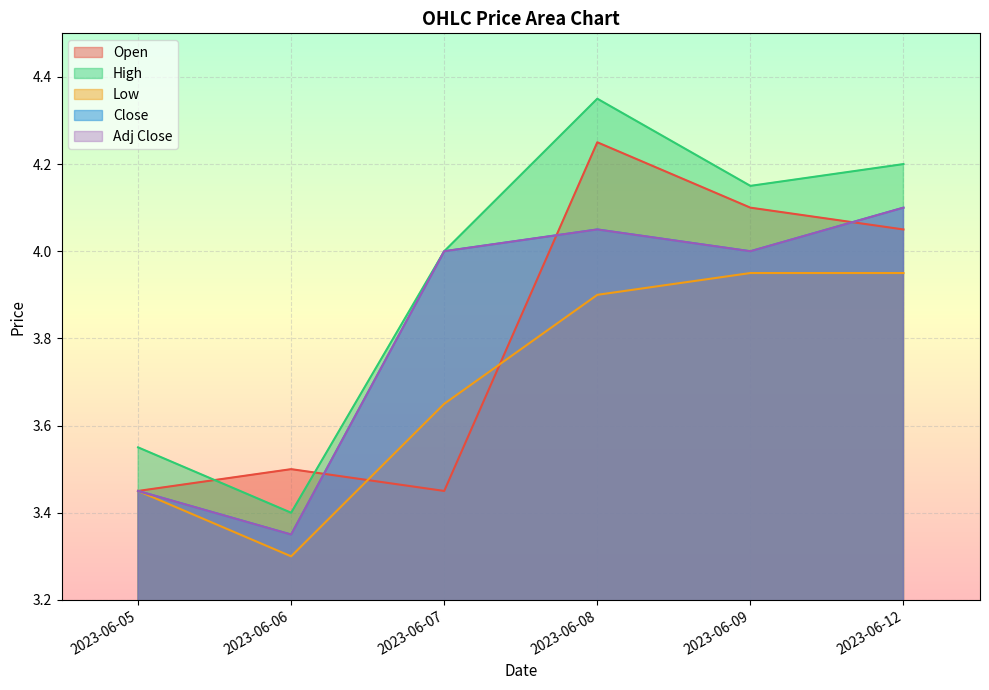

What is the difference between the highest and lowest values at 2023-06-12?

0.2